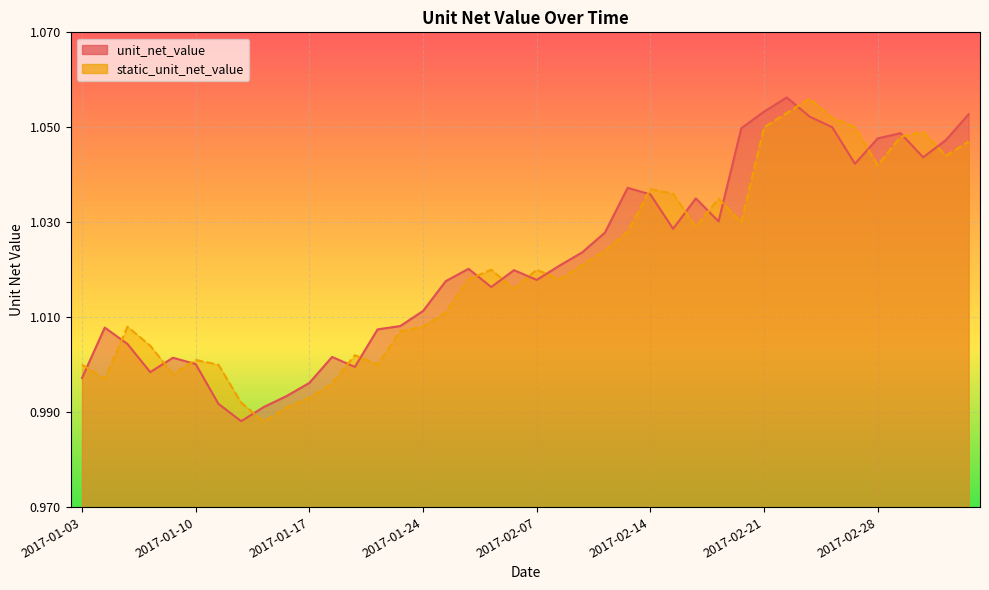

True or false: unit_net_value and static_unit_net_value cross at least once.

True